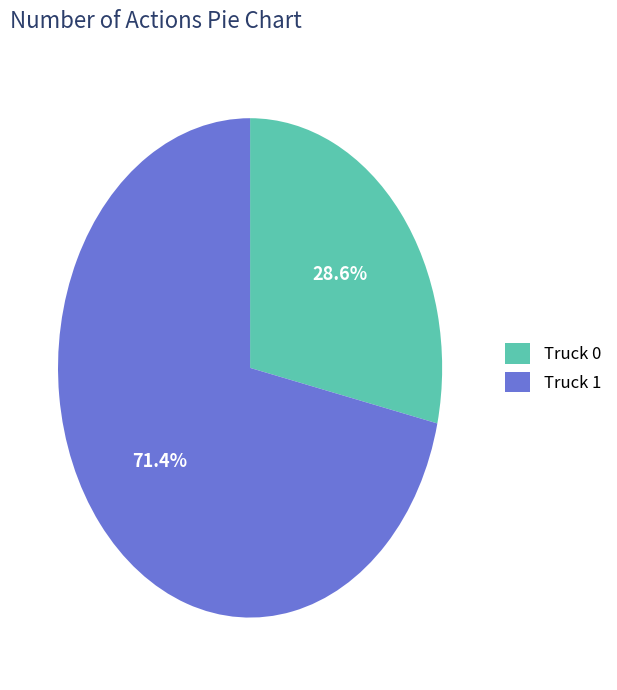

Which category has the biggest portion of the pie?

Truck 1